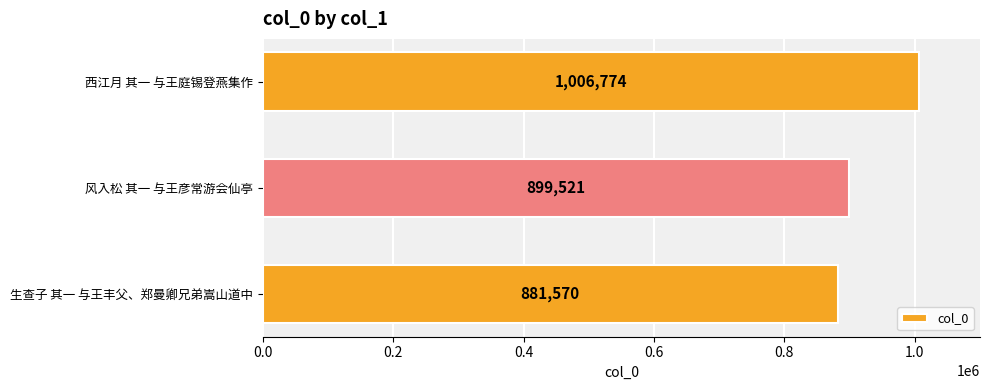

How many values are between 881570 and 1006774?

3